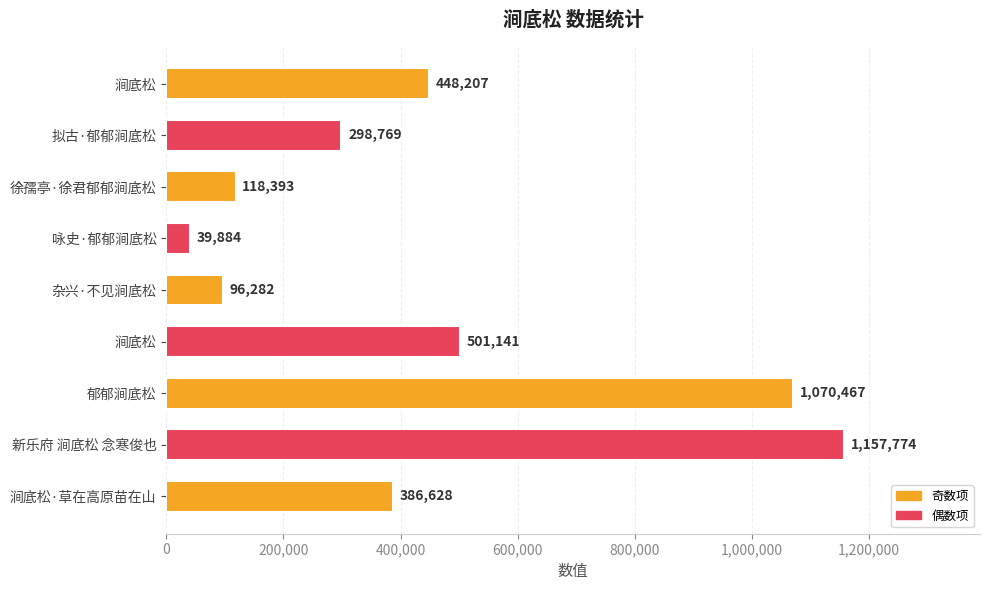

What is the greatest value displayed?

1157774